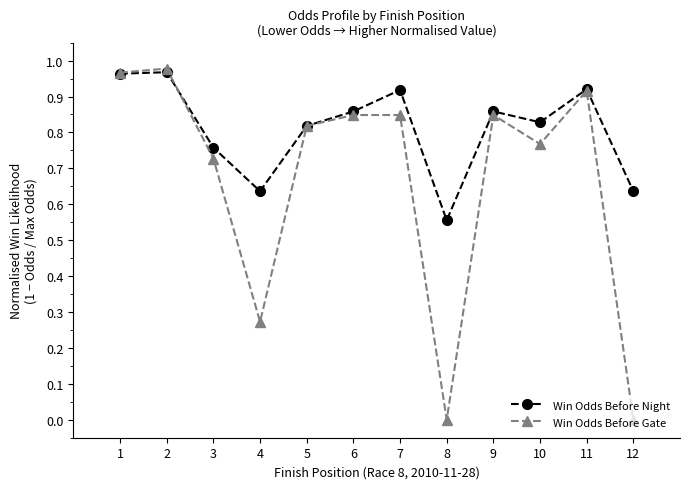

At which label is Win Odds Before Night closest to 0?

8